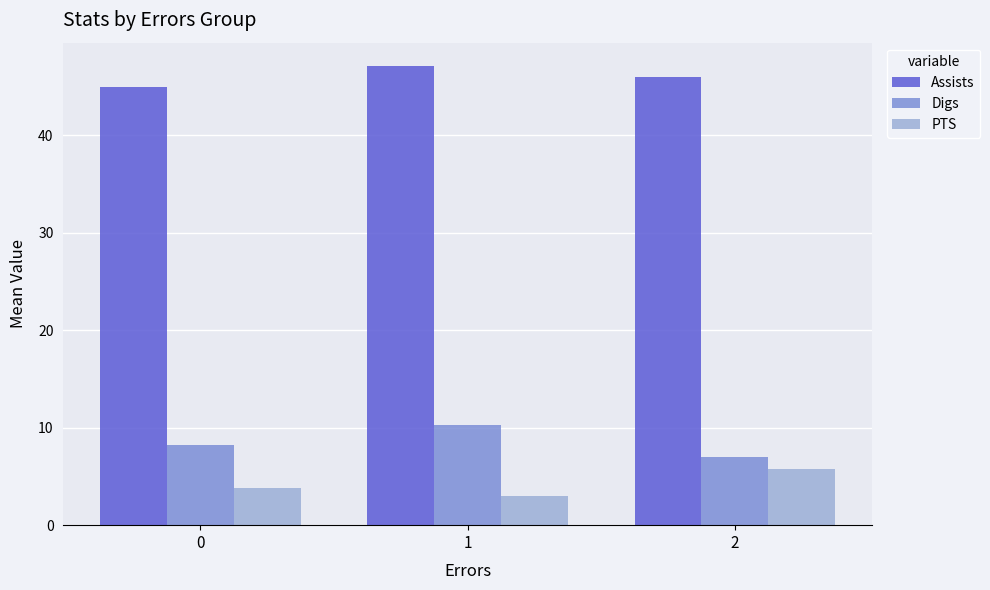

True or false: Digs has a value of 3.2 at 2.

False